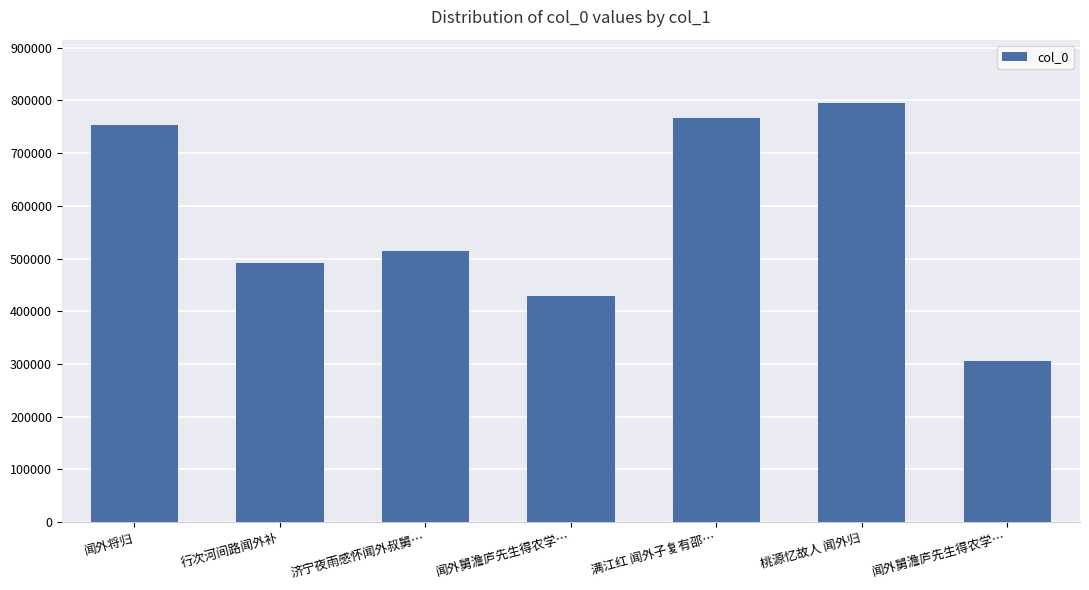

At which category does the chart reach its minimum across all series?

闻外舅澹庐先生得农学…